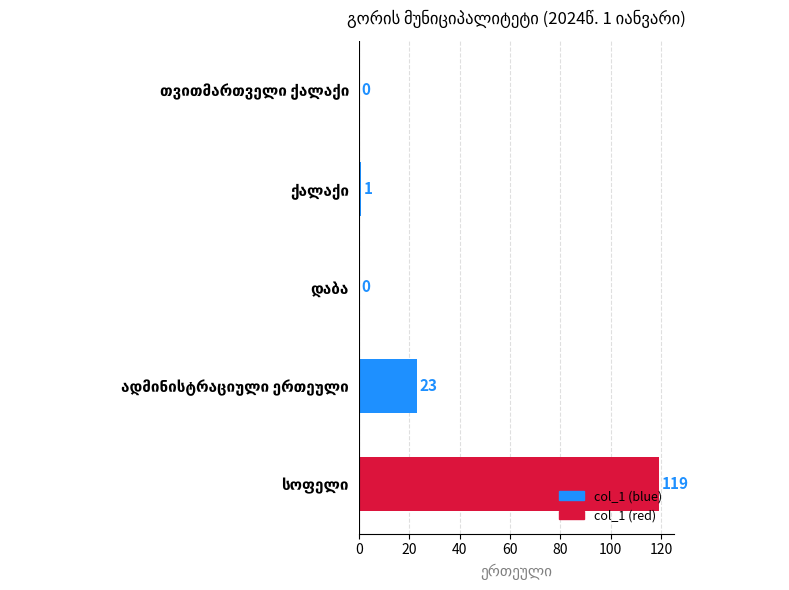

What is the greatest value displayed?

119